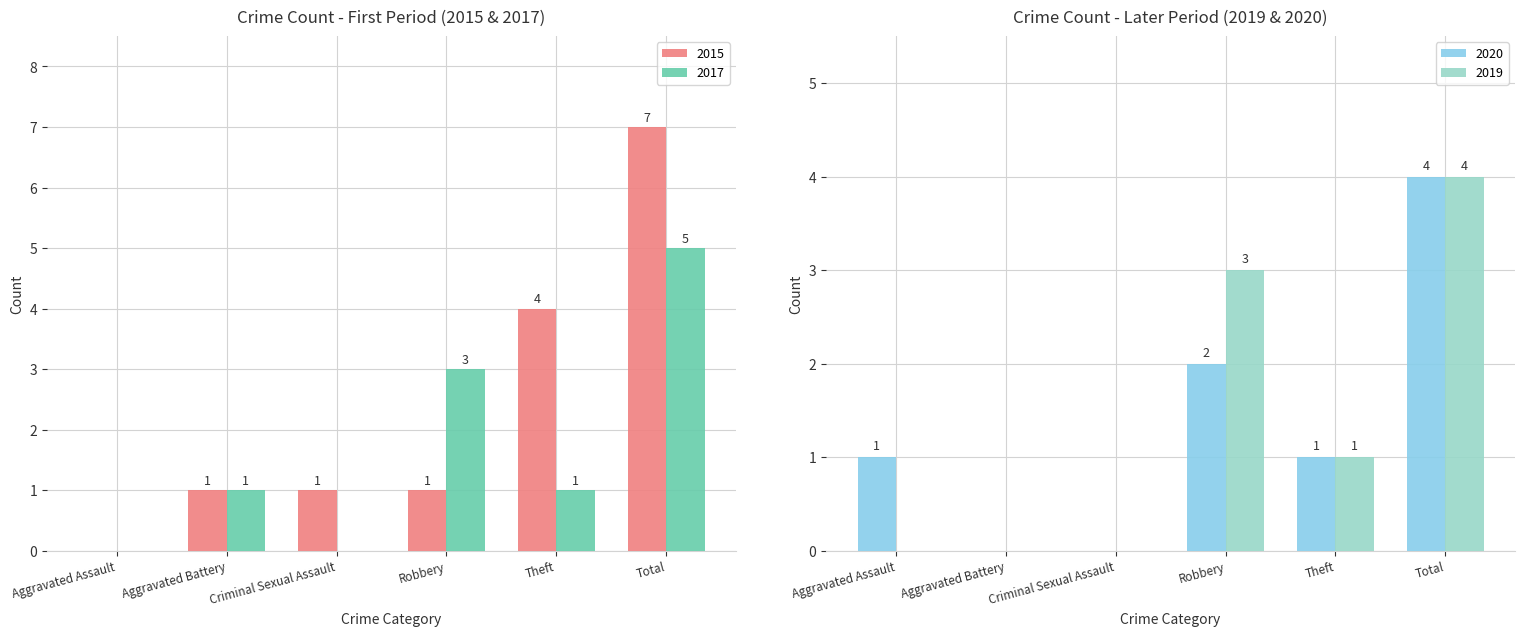

What is the sum of the 2020 values at Theft and Robbery?

3